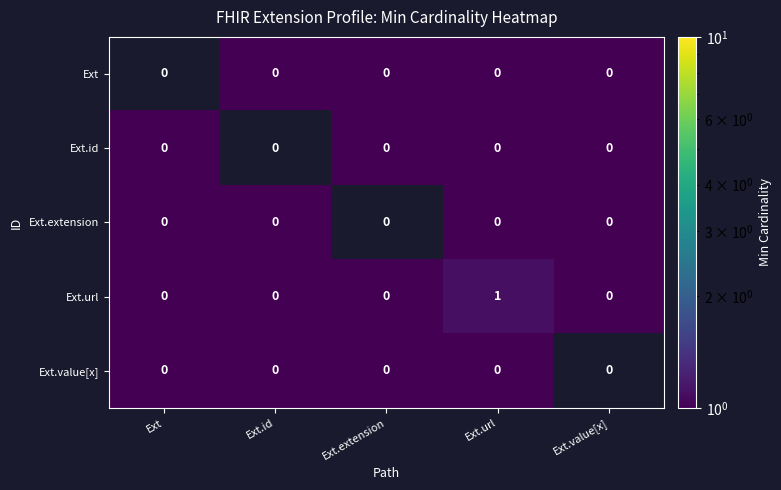

True or false: Ext.url has a value of 0 at Ext.extension.

True